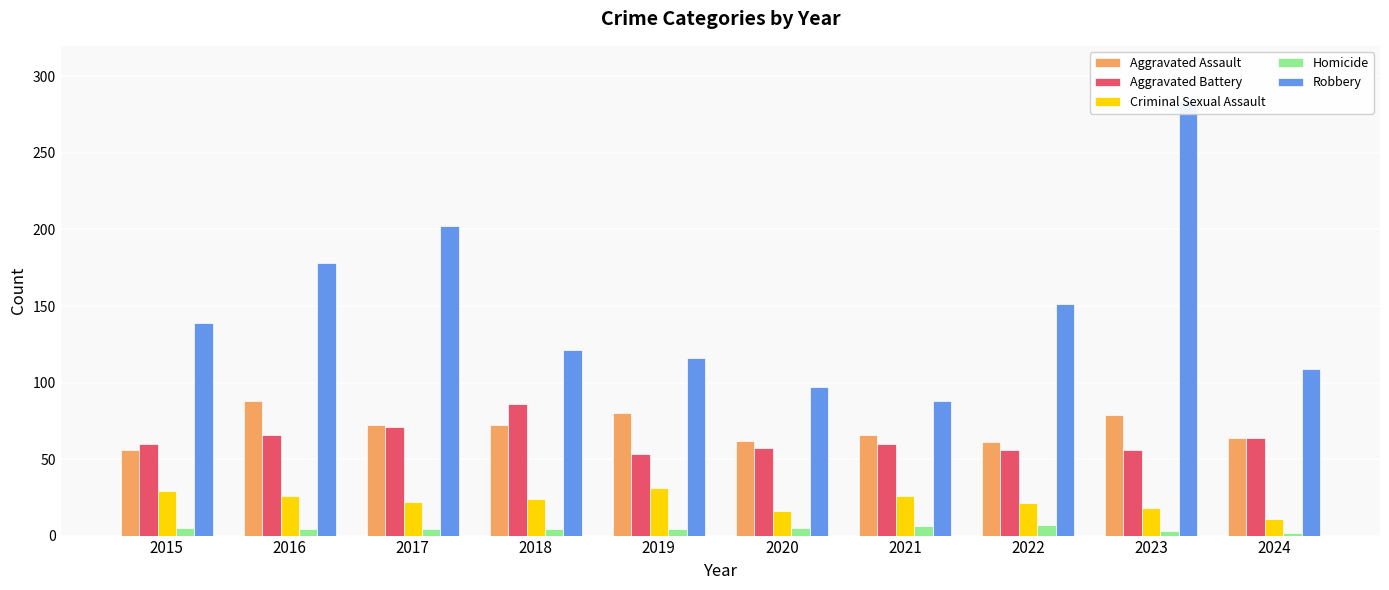

At which category does the chart reach its minimum across all series?

2024